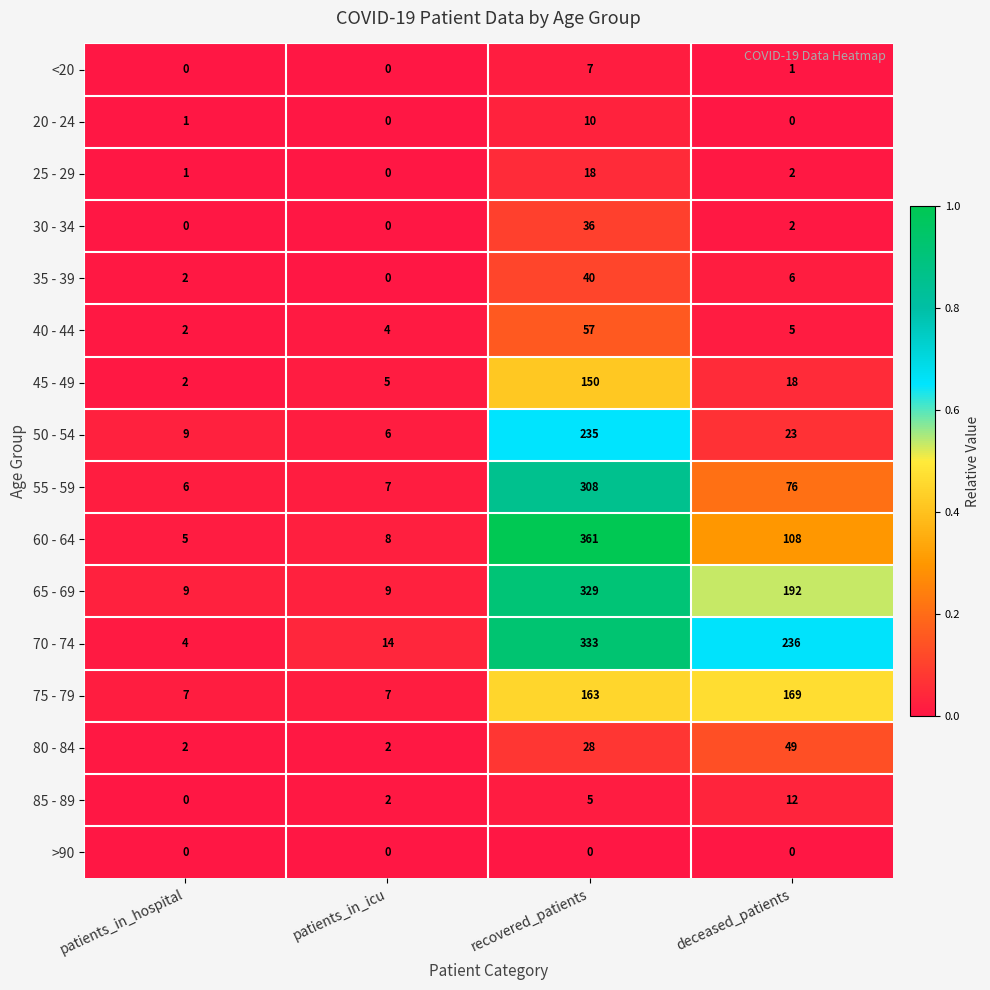

Which series has the largest range (max minus min)?

60 - 64